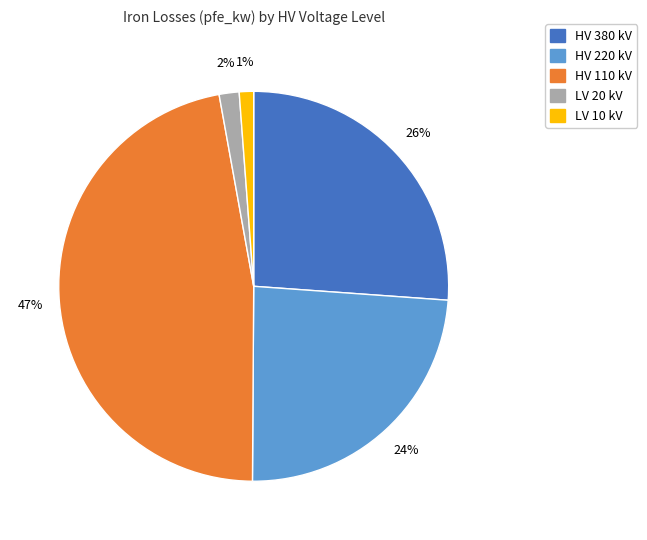

Does any single category account for the majority?

No